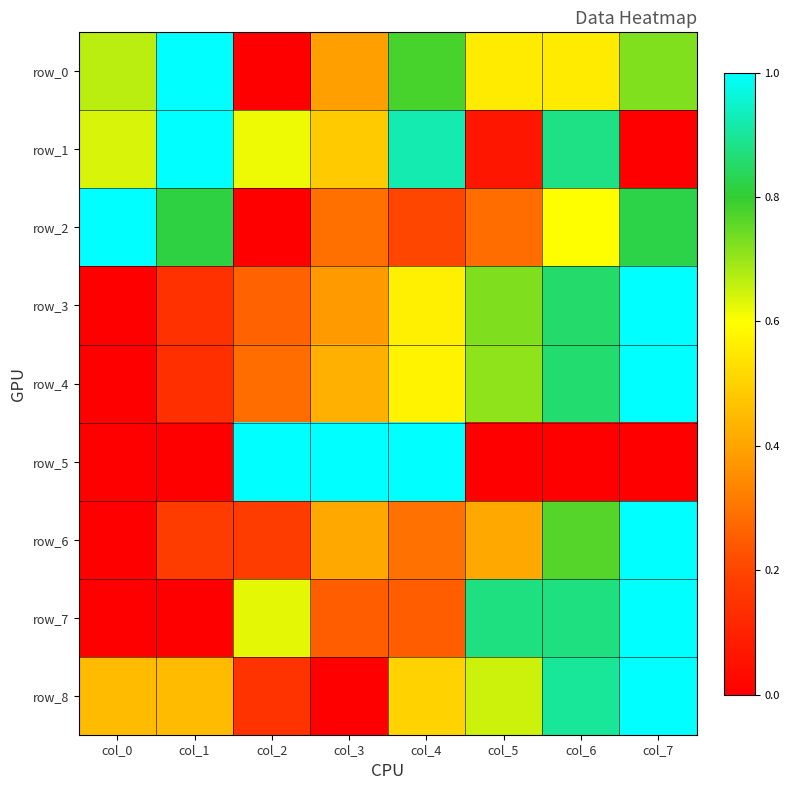

Is the value of row_3 at col_2 greater than the value of row_0 at col_4?

No